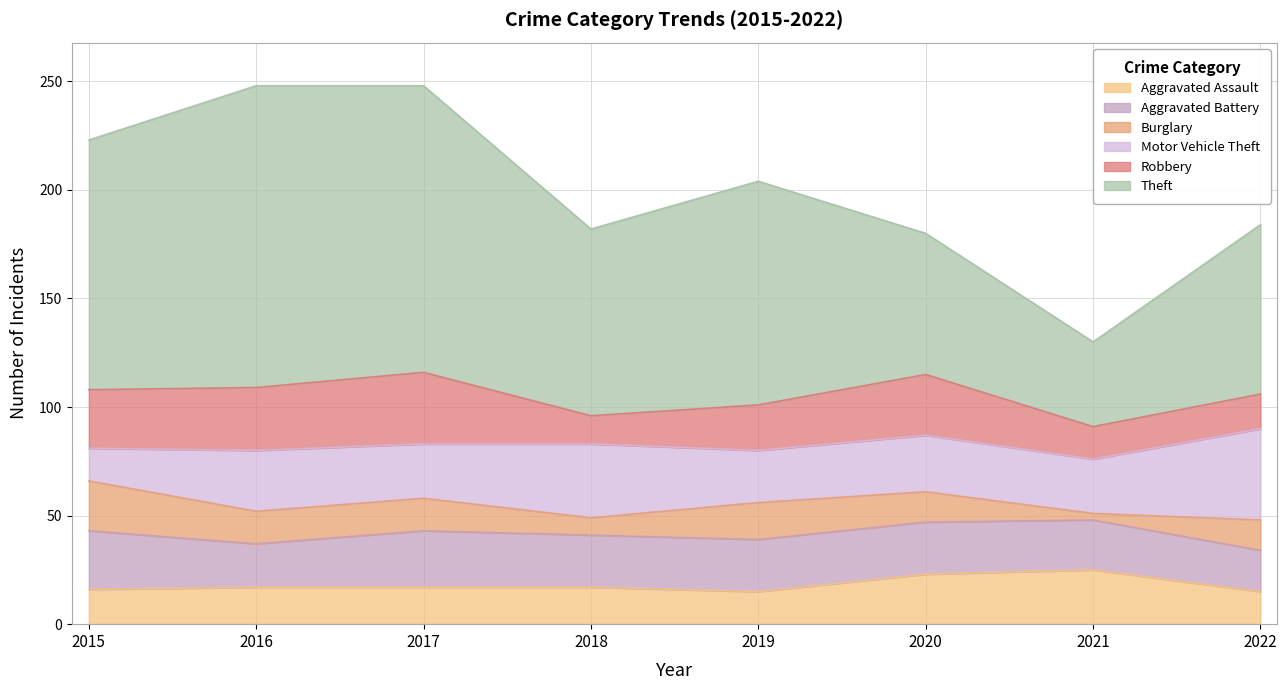

At how many categories does at least one series exceed 27?

8